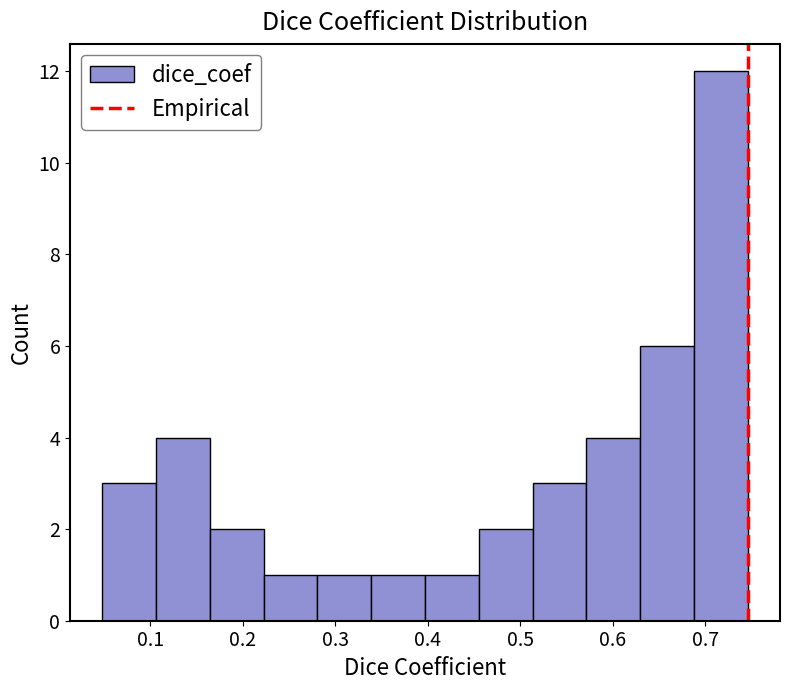

Reading left to right, list every bar in this chart as the range it spans on the x-axis followed by its height. Neither the bar edges nor the heights are printed on the chart, so give them approximately, as read against the axes.

0.05 to 0.11: 3
0.11 to 0.16: 4
0.16 to 0.22: 2
0.22 to 0.28: 1
0.28 to 0.34: 1
0.34 to 0.40: 1
0.40 to 0.46: 1
0.46 to 0.51: 2
0.51 to 0.57: 3
0.57 to 0.63: 4
0.63 to 0.69: 6
0.69 to 0.75: 12